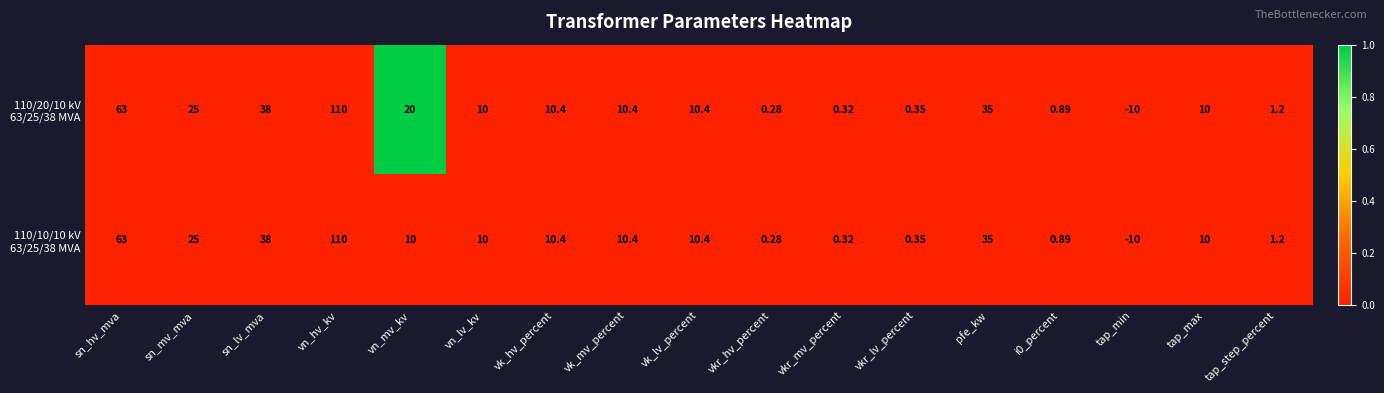

At which category is the sum across all series the highest?

vn_hv_kv